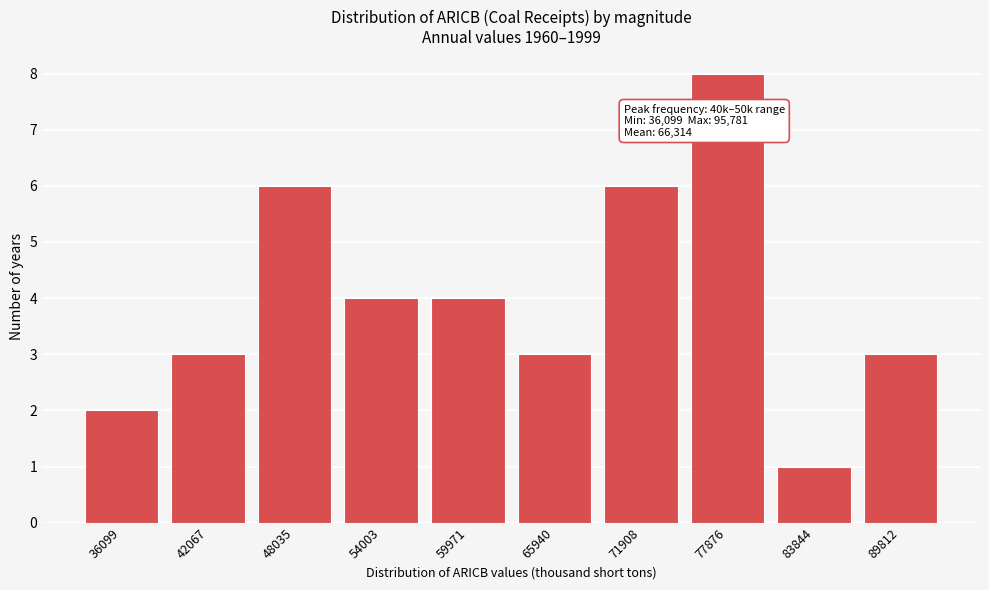

Reading right to left, transcribe all the data shown in this chart.

89812=3	83844=1	77876=8	71908=6	65940=3	59971=4	54003=4	48035=6	42067=3	36099=2